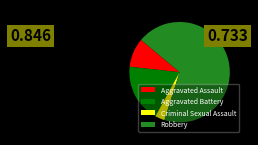

Which category has the biggest portion of the pie?

Robbery